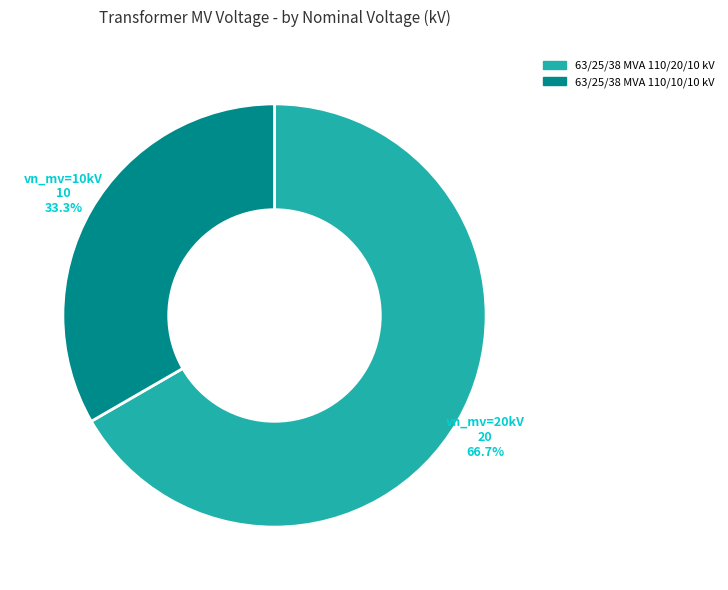

Rank the categories by value from highest to lowest.

63/25/38 MVA 110/20/10 kV, 63/25/38 MVA 110/10/10 kV